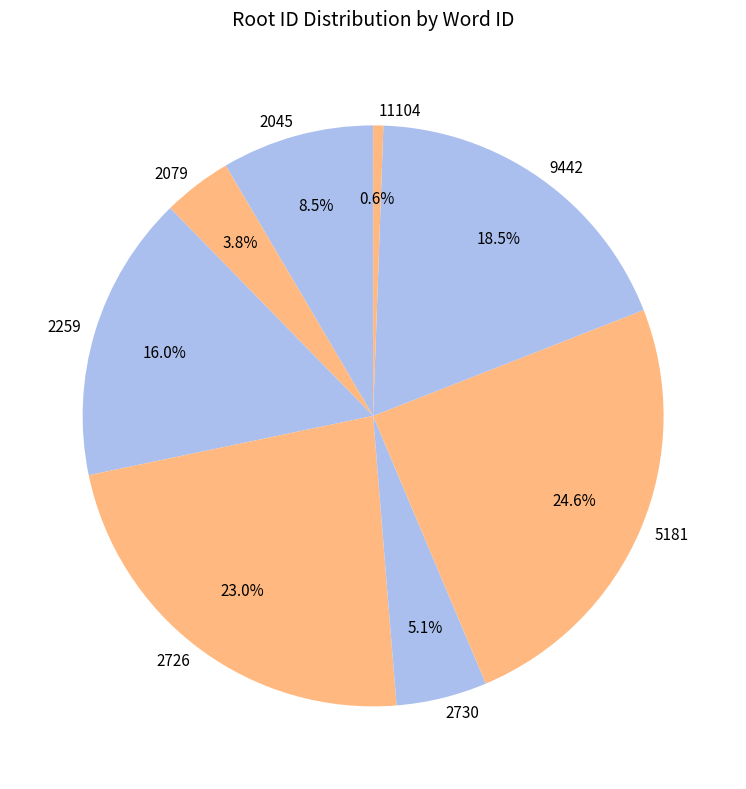

Rank the categories by value from lowest to highest.

11104, 2079, 2730, 2045, 2259, 9442, 2726, 5181